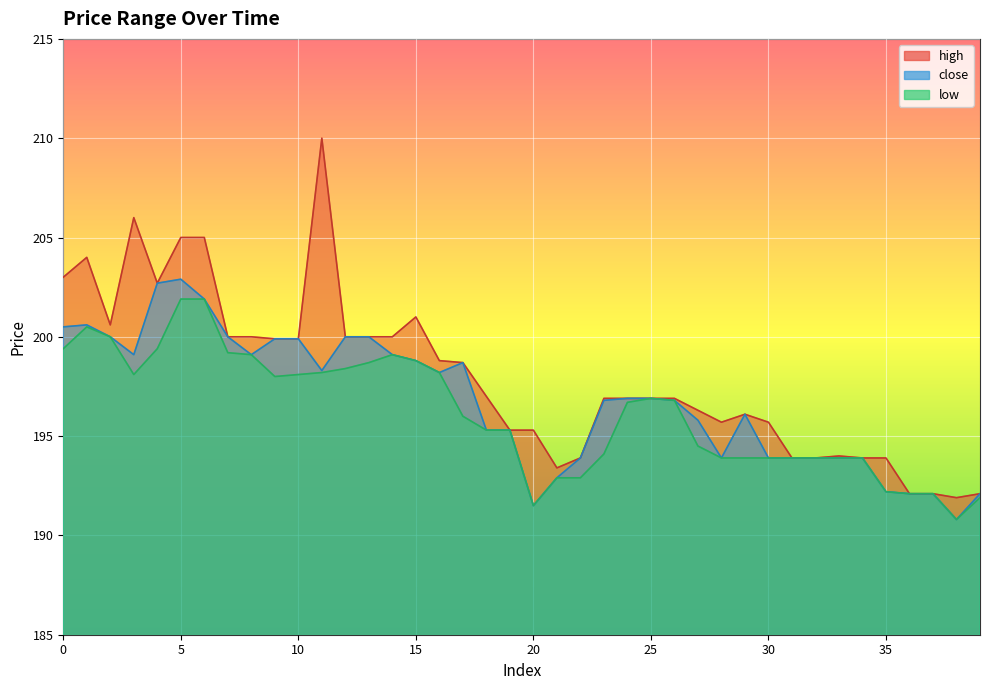

What is the sum of all low values?

7846.3